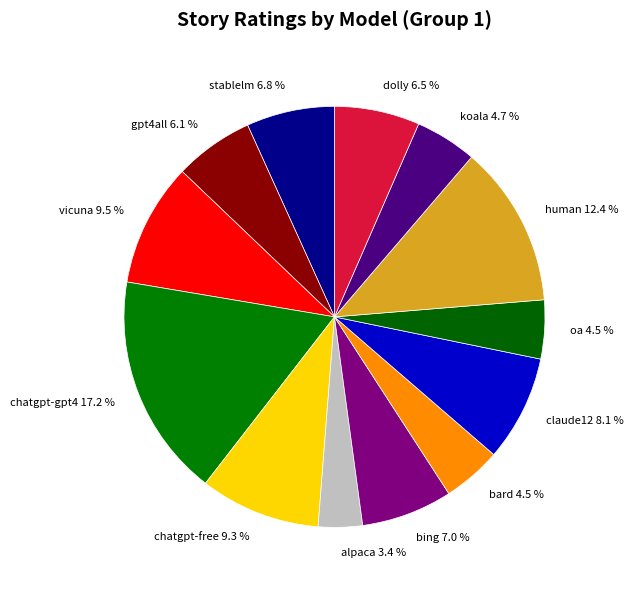

What percentage is the chatgpt-gpt4 slice, to the nearest percent?

17%